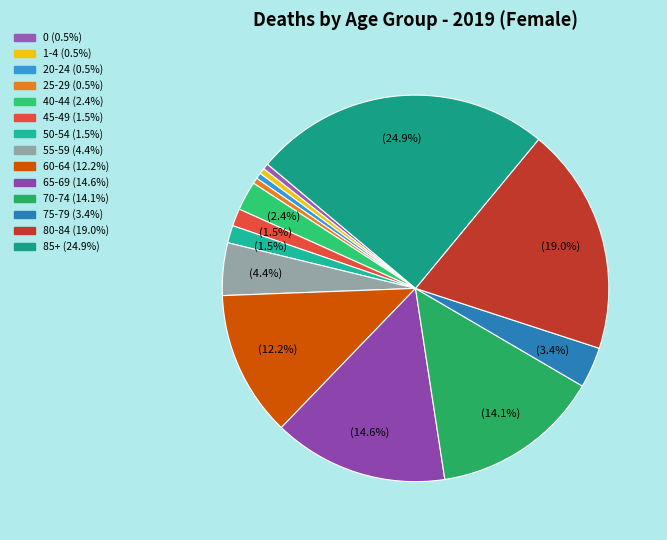

Count the number of slices in the pie.

14